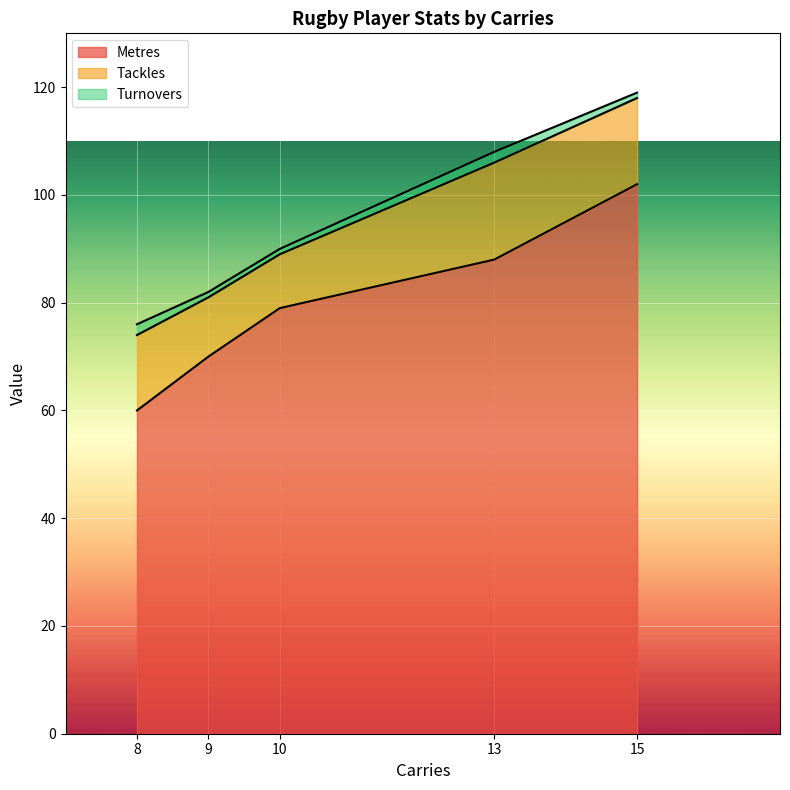

What is the spread (max minus min) of values at 13?

86